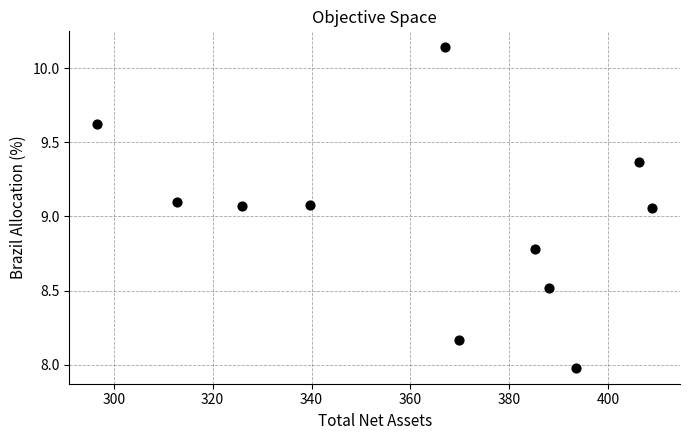

What is the average Y value?

9.0